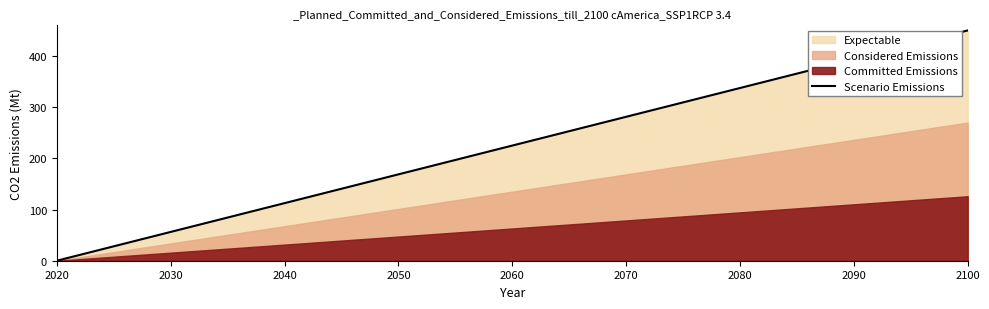

What is the difference between the maximum and minimum values?

450.0